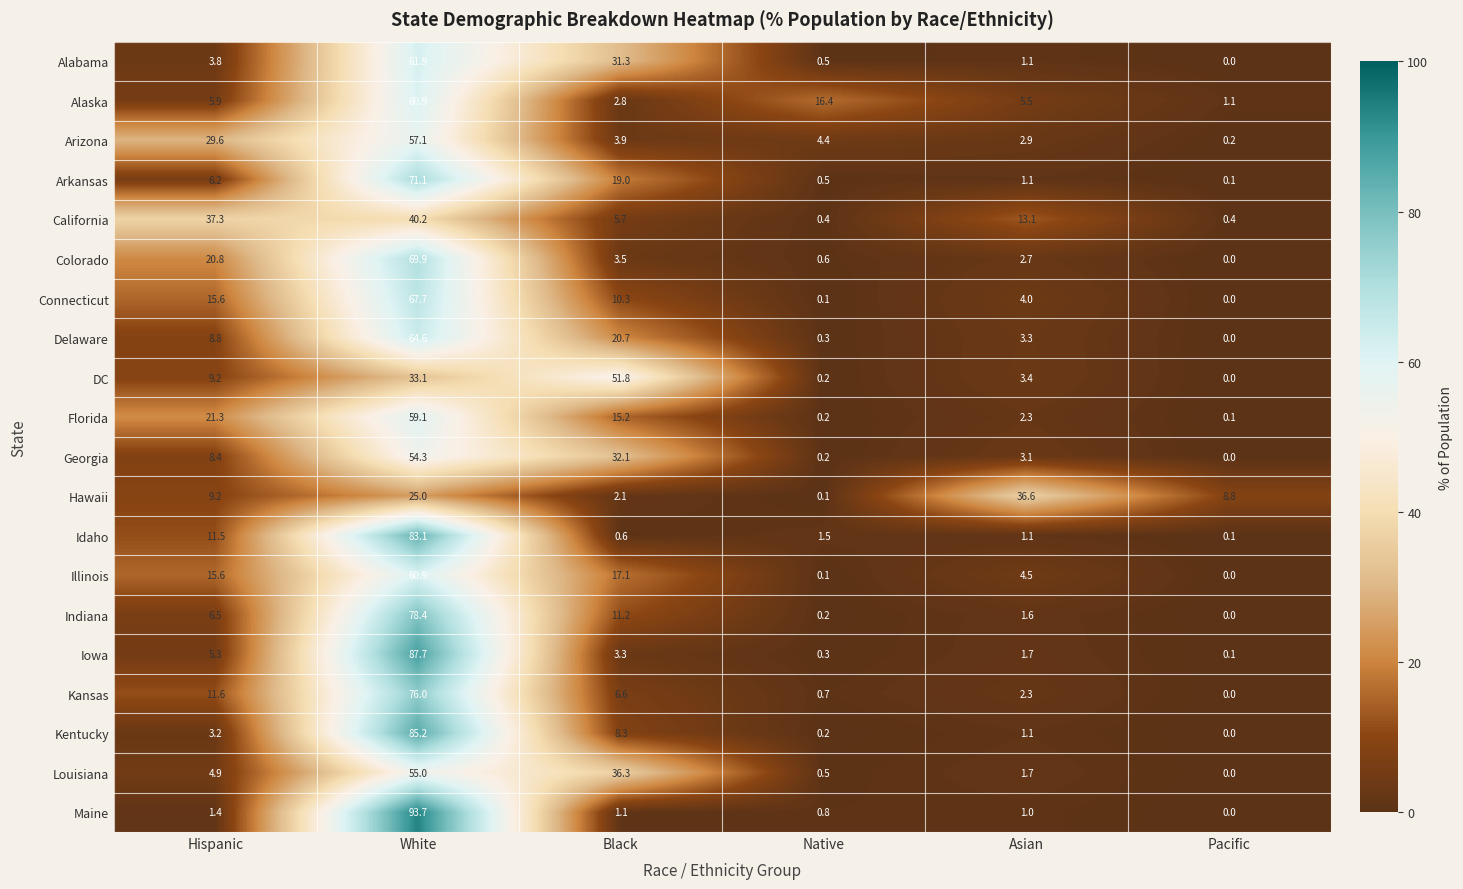

Is it true that Arizona equals 4.4 at Native?

True